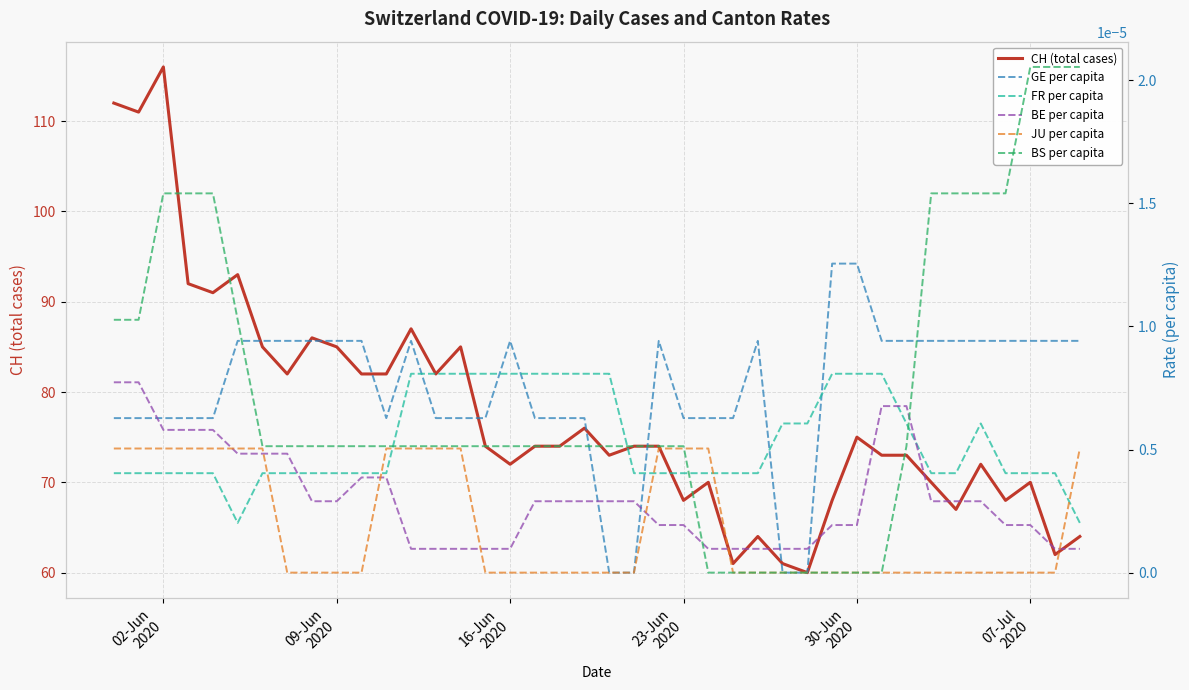

Does the chart display data point markers on the line(s)?

No